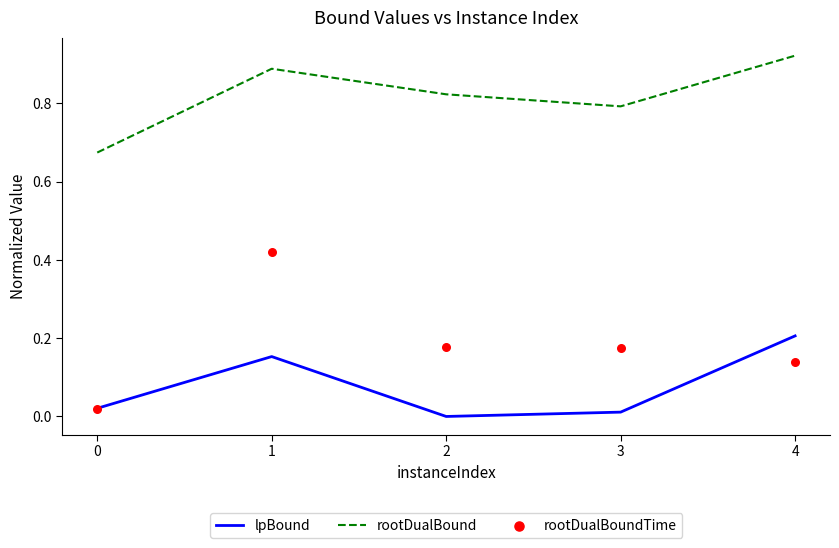

Which series has the widest spread of Y values?

rootDualBoundTime